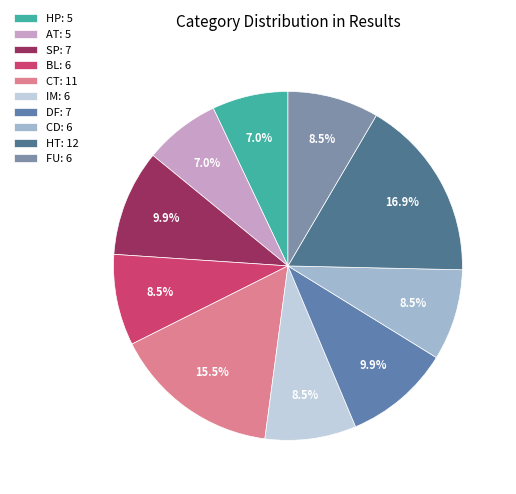

Which has a higher value, BL or CT?

CT